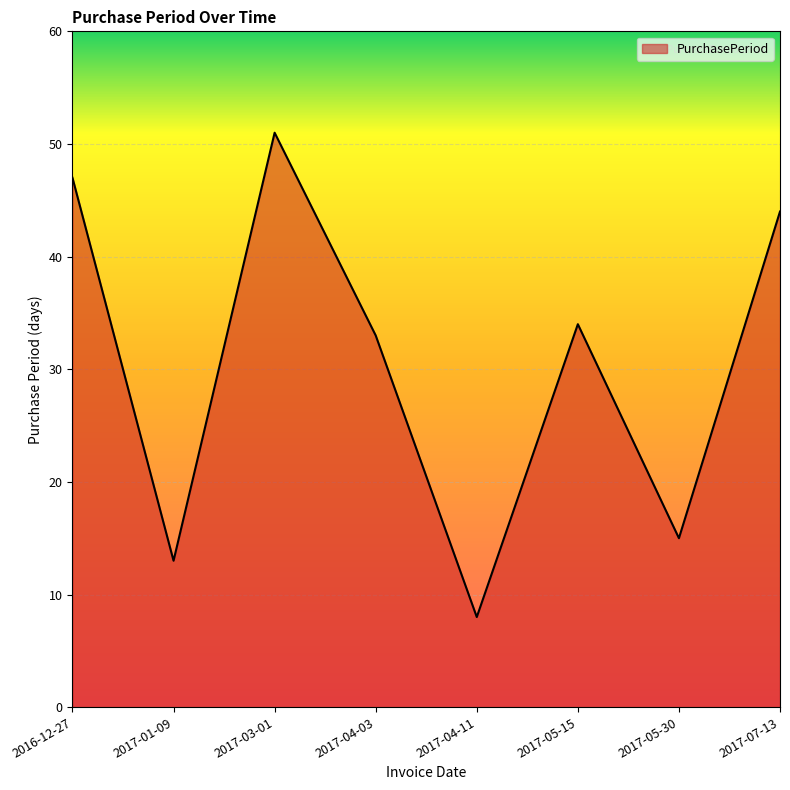

What is the difference between the values at 2017-01-09 and 2016-12-27?

34